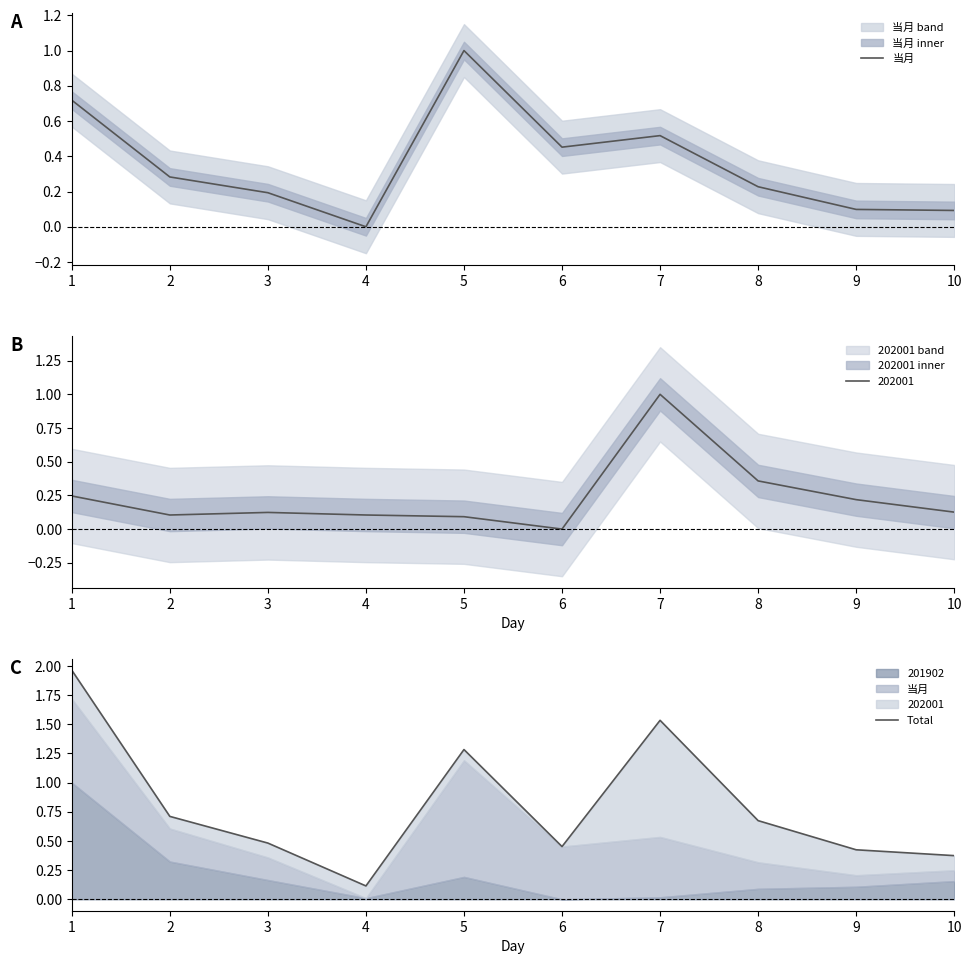

What is the total value across all series at 10?

0.5